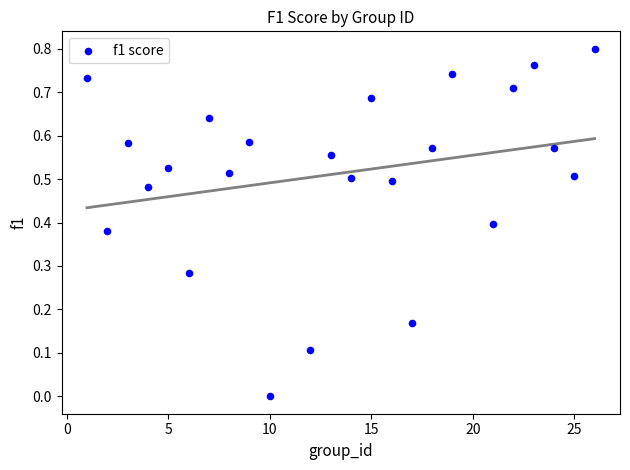

What is the range of X values (max minus min)?

25.0